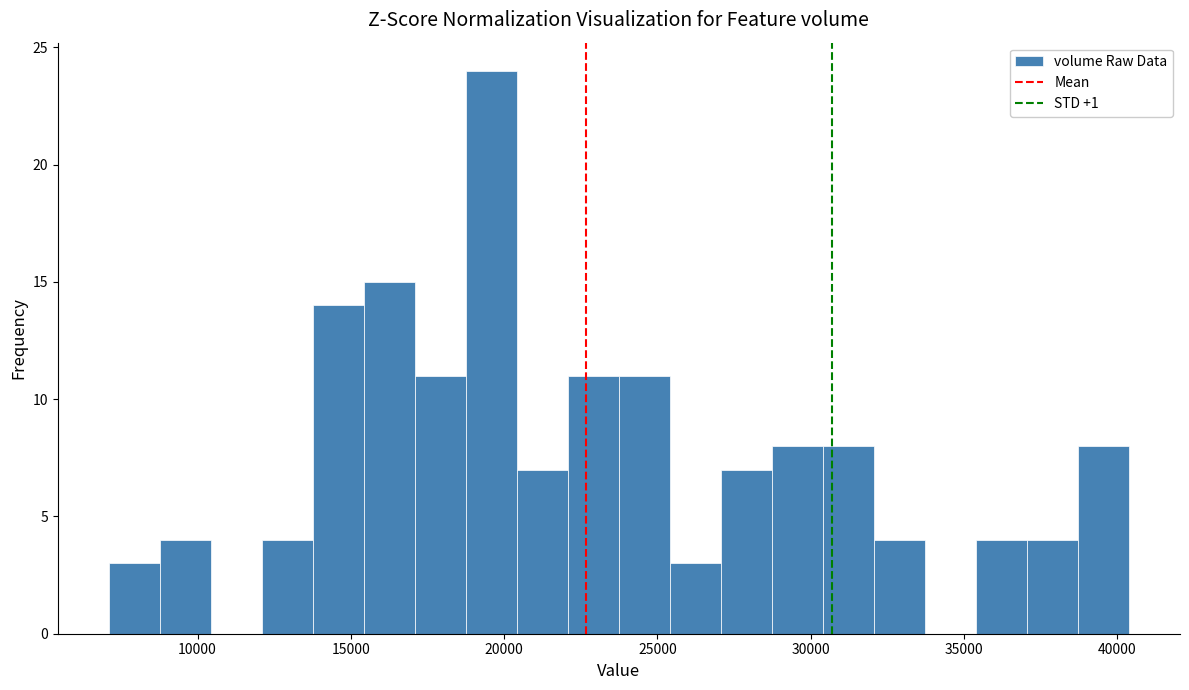

Read against the x-axis, roughly where is the centre of the tallest bar?

19500